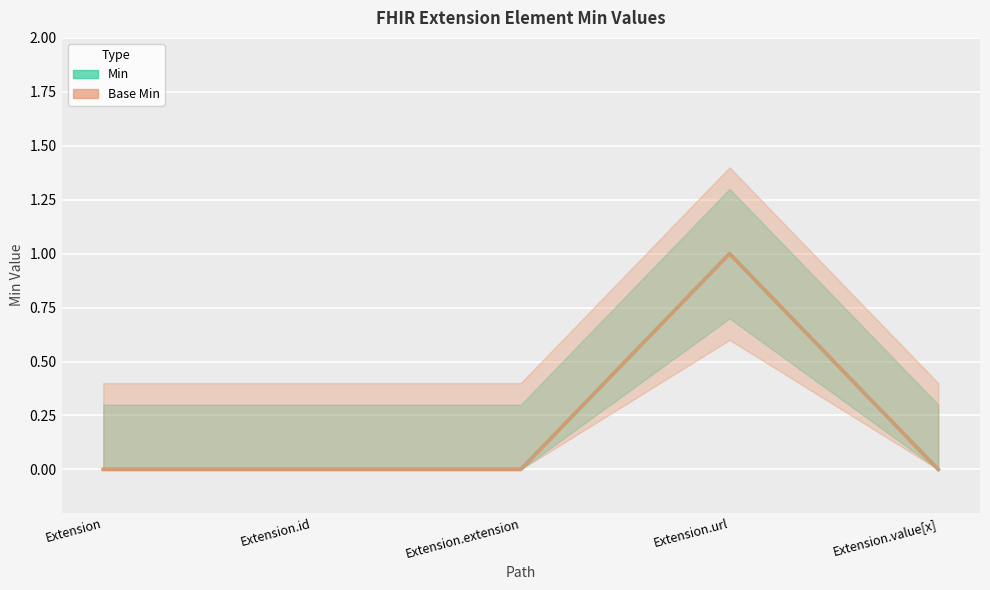

What position from the left is Extension?

1